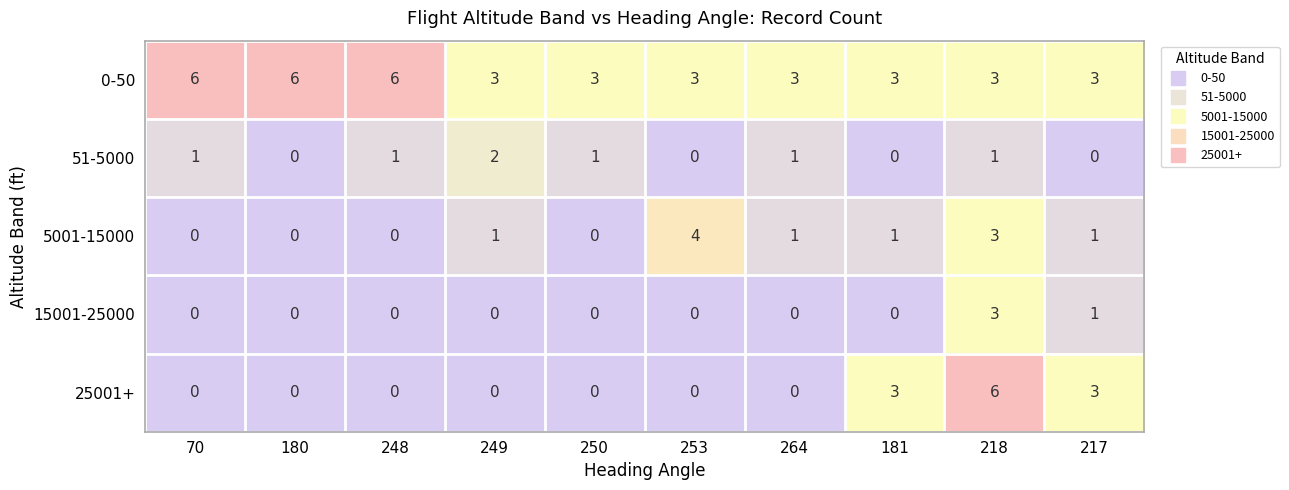

True or false: 15001-25000 has a value of 0 at 217.

False